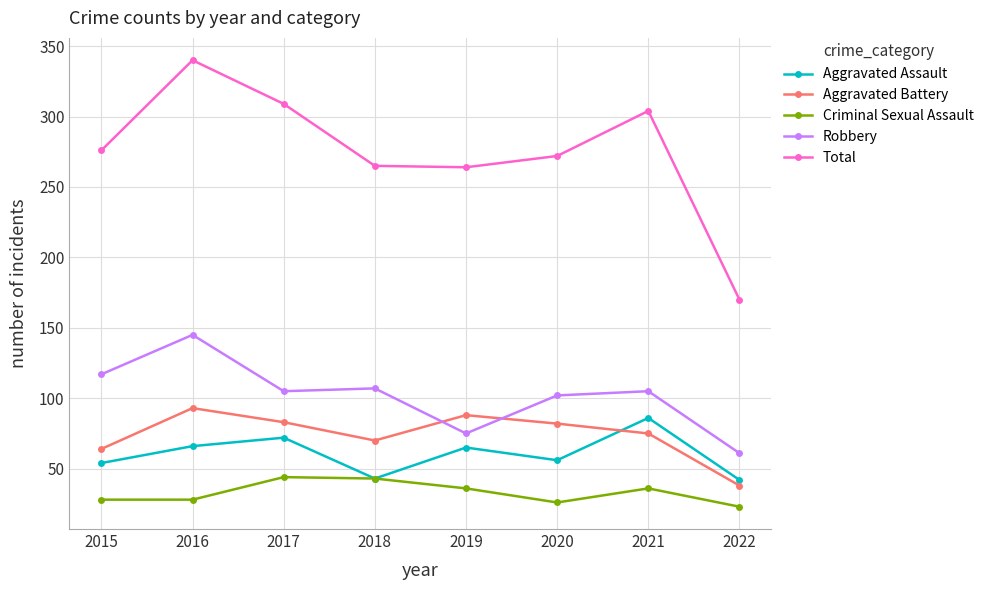

True or false: Total has more than 0 interior local peaks.

True